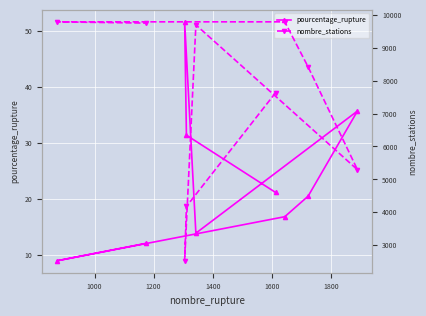

What is the minimum value for pourcentage_rupture?

8.9